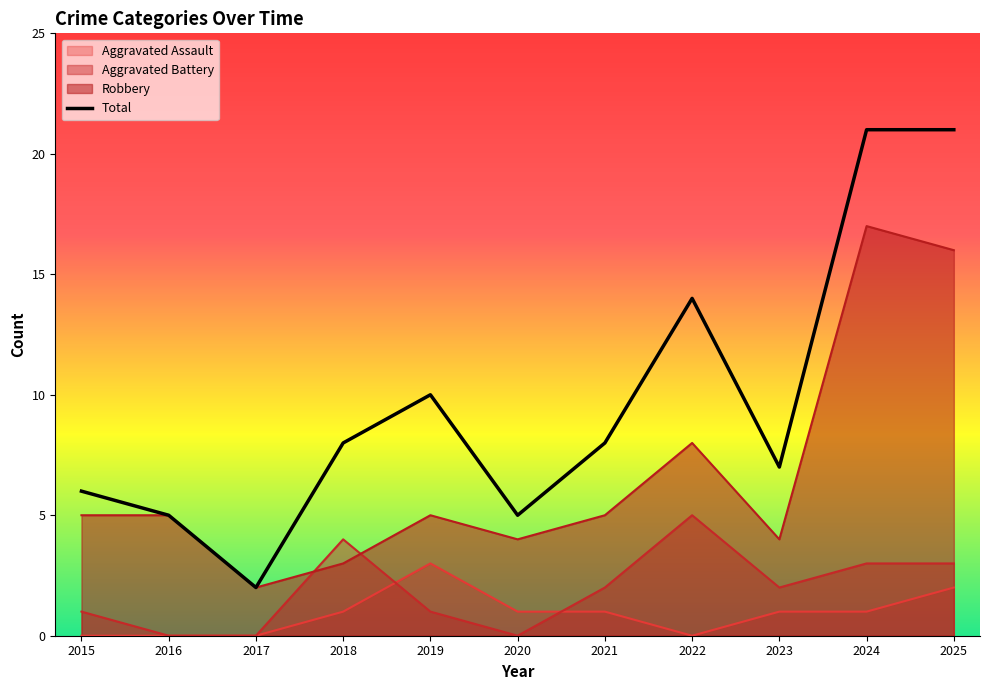

What is the difference between the maximum and minimum values in the Robbery series?

15